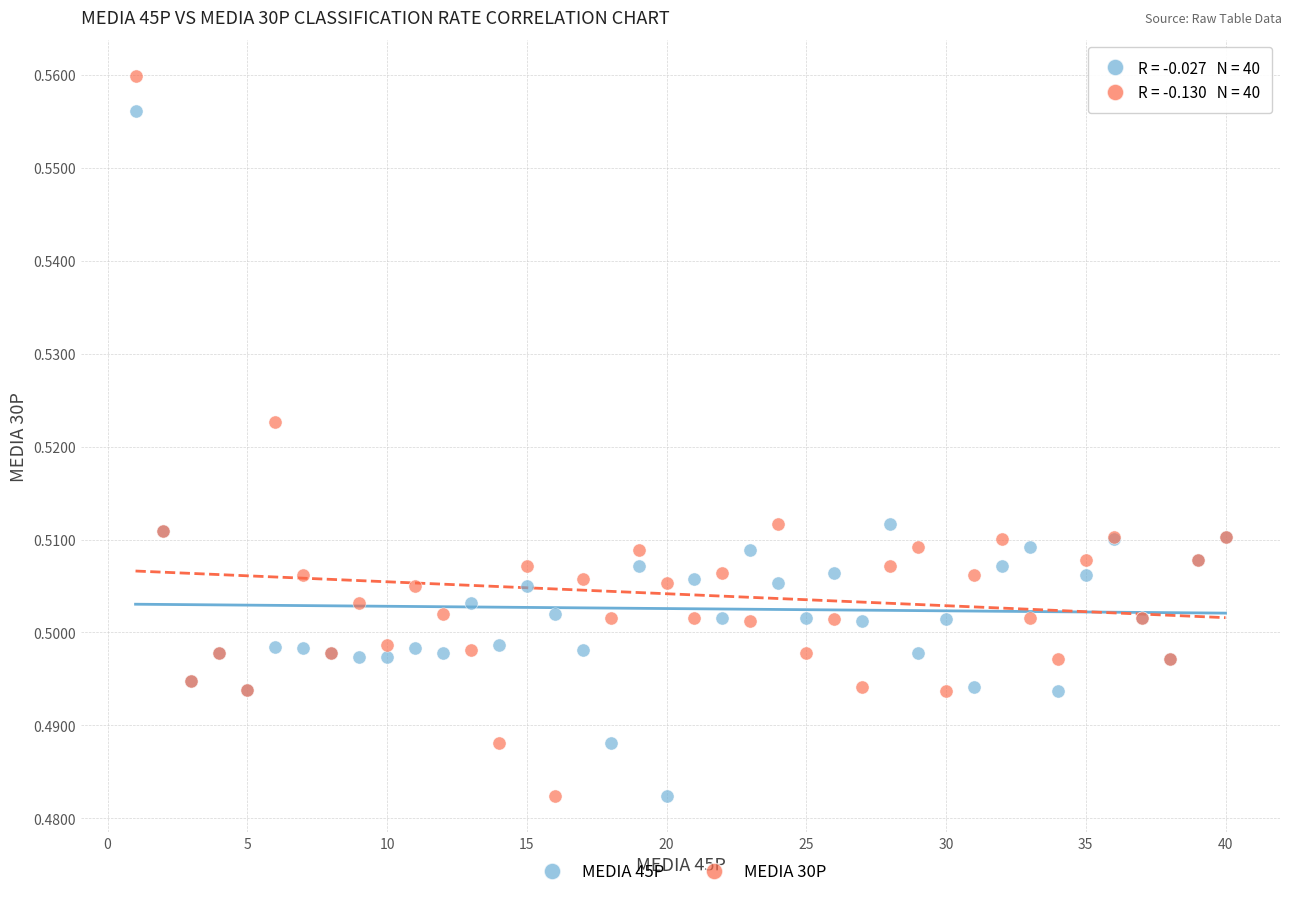

Which series has the largest Y range (max minus min)?

MEDIA 30P